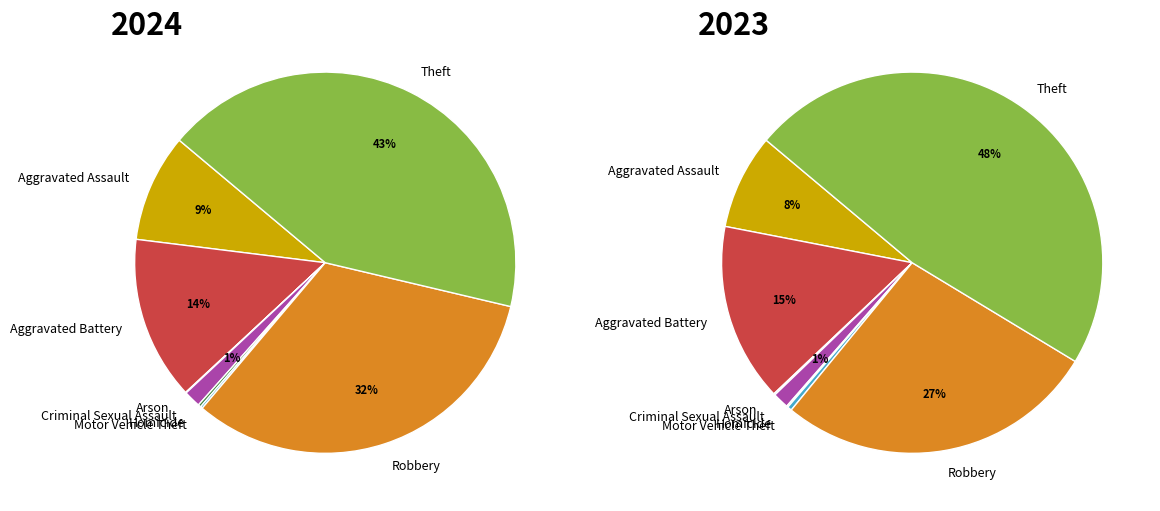

What is the change in value from Aggravated Battery to Criminal Sexual Assault?

-208